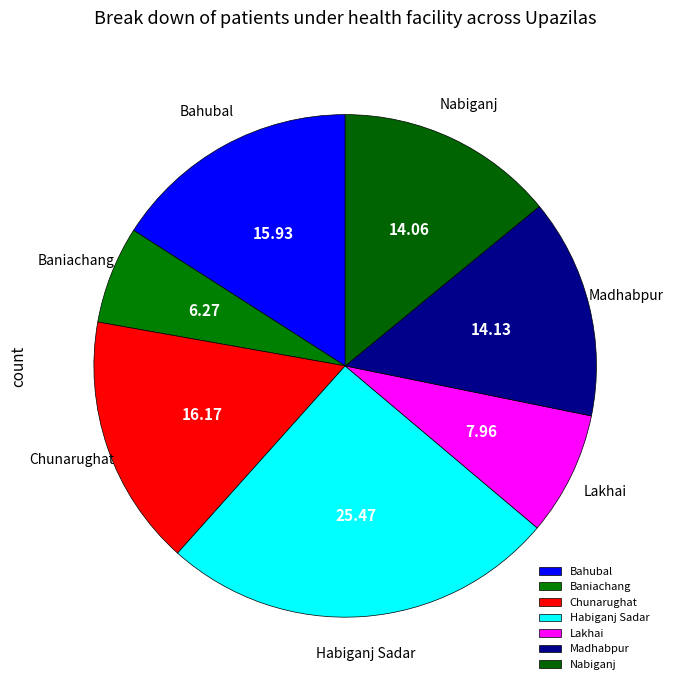

Which slice is the smallest?

Baniachang